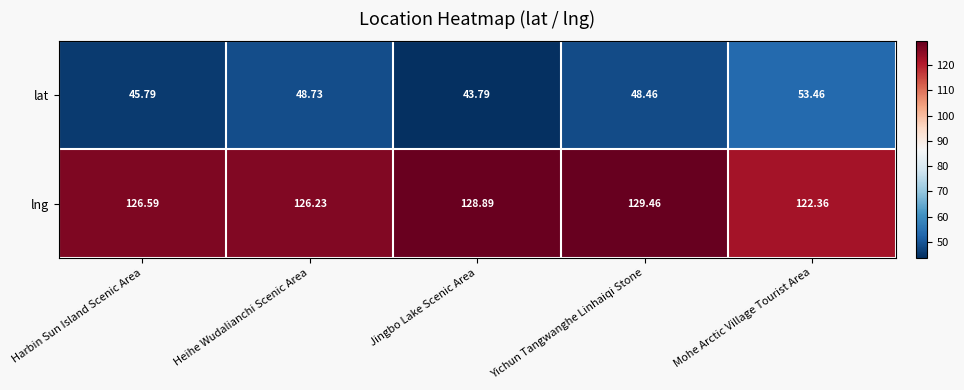

Between Heihe Wudalianchi Scenic Area and Yichun Tangwanghe Linhaiqi Stone, which series saw the biggest shift?

lng